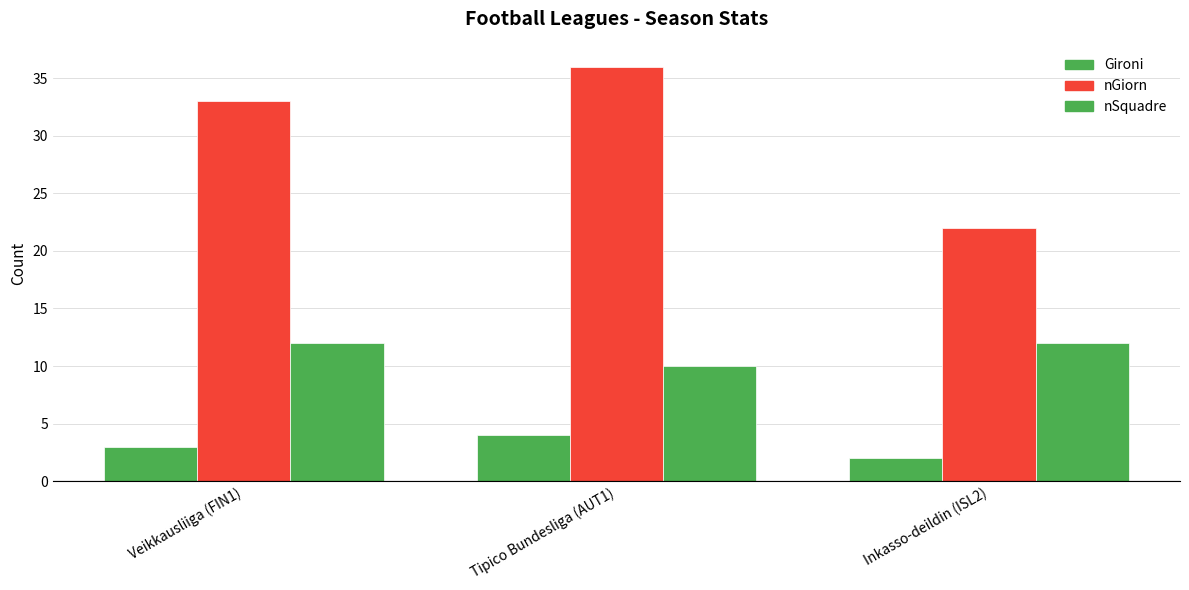

Rank the series at Inkasso-deildin (ISL2) from lowest to highest value.

Gironi, nSquadre, nGiorn